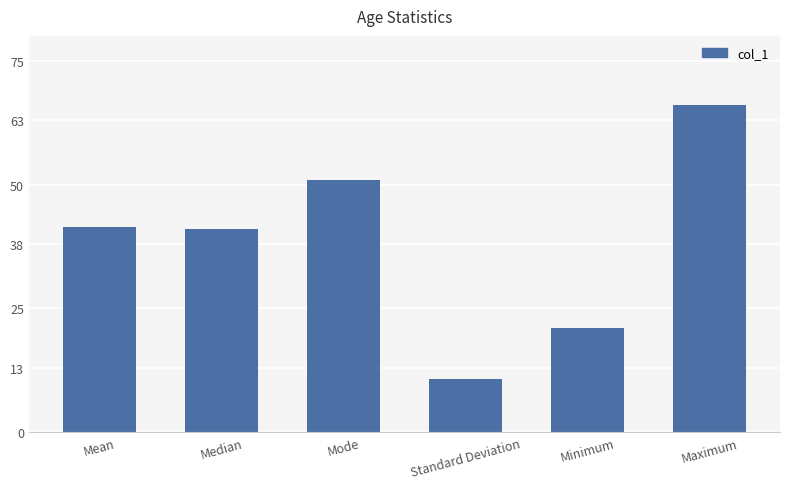

True or false: the data shows 10.7 at Standard Deviation.

True